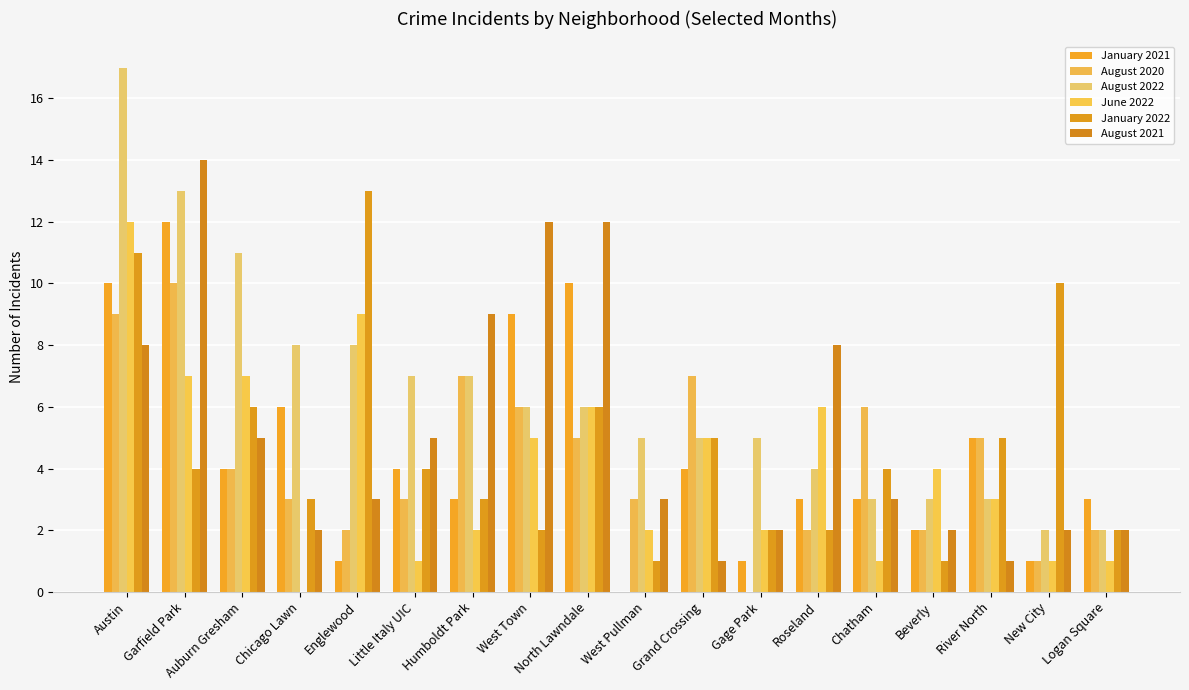

Reading left to right, transcribe all the data shown in this chart.

January 2021: Austin=10	Garfield Park=12	Auburn Gresham=4	Chicago Lawn=6	Englewood=1	Little Italy UIC=4	Humboldt Park=3	West Town=9	North Lawndale=10	West Pullman=0	Grand Crossing=4	Gage Park=1	Roseland=3	Chatham=3	Beverly=2	River North=5	New City=1	Logan Square=3
August 2020: Austin=9	Garfield Park=10	Auburn Gresham=4	Chicago Lawn=3	Englewood=2	Little Italy UIC=3	Humboldt Park=7	West Town=6	North Lawndale=5	West Pullman=3	Grand Crossing=7	Gage Park=0	Roseland=2	Chatham=6	Beverly=2	River North=5	New City=1	Logan Square=2
August 2022: Austin=17	Garfield Park=13	Auburn Gresham=11	Chicago Lawn=8	Englewood=8	Little Italy UIC=7	Humboldt Park=7	West Town=6	North Lawndale=6	West Pullman=5	Grand Crossing=5	Gage Park=5	Roseland=4	Chatham=3	Beverly=3	River North=3	New City=2	Logan Square=2
June 2022: Austin=12	Garfield Park=7	Auburn Gresham=7	Chicago Lawn=0	Englewood=9	Little Italy UIC=1	Humboldt Park=2	West Town=5	North Lawndale=6	West Pullman=2	Grand Crossing=5	Gage Park=2	Roseland=6	Chatham=1	Beverly=4	River North=3	New City=1	Logan Square=1
January 2022: Austin=11	Garfield Park=4	Auburn Gresham=6	Chicago Lawn=3	Englewood=13	Little Italy UIC=4	Humboldt Park=3	West Town=2	North Lawndale=6	West Pullman=1	Grand Crossing=5	Gage Park=2	Roseland=2	Chatham=4	Beverly=1	River North=5	New City=10	Logan Square=2
August 2021: Austin=8	Garfield Park=14	Auburn Gresham=5	Chicago Lawn=2	Englewood=3	Little Italy UIC=5	Humboldt Park=9	West Town=12	North Lawndale=12	West Pullman=3	Grand Crossing=1	Gage Park=2	Roseland=8	Chatham=3	Beverly=2	River North=1	New City=2	Logan Square=2